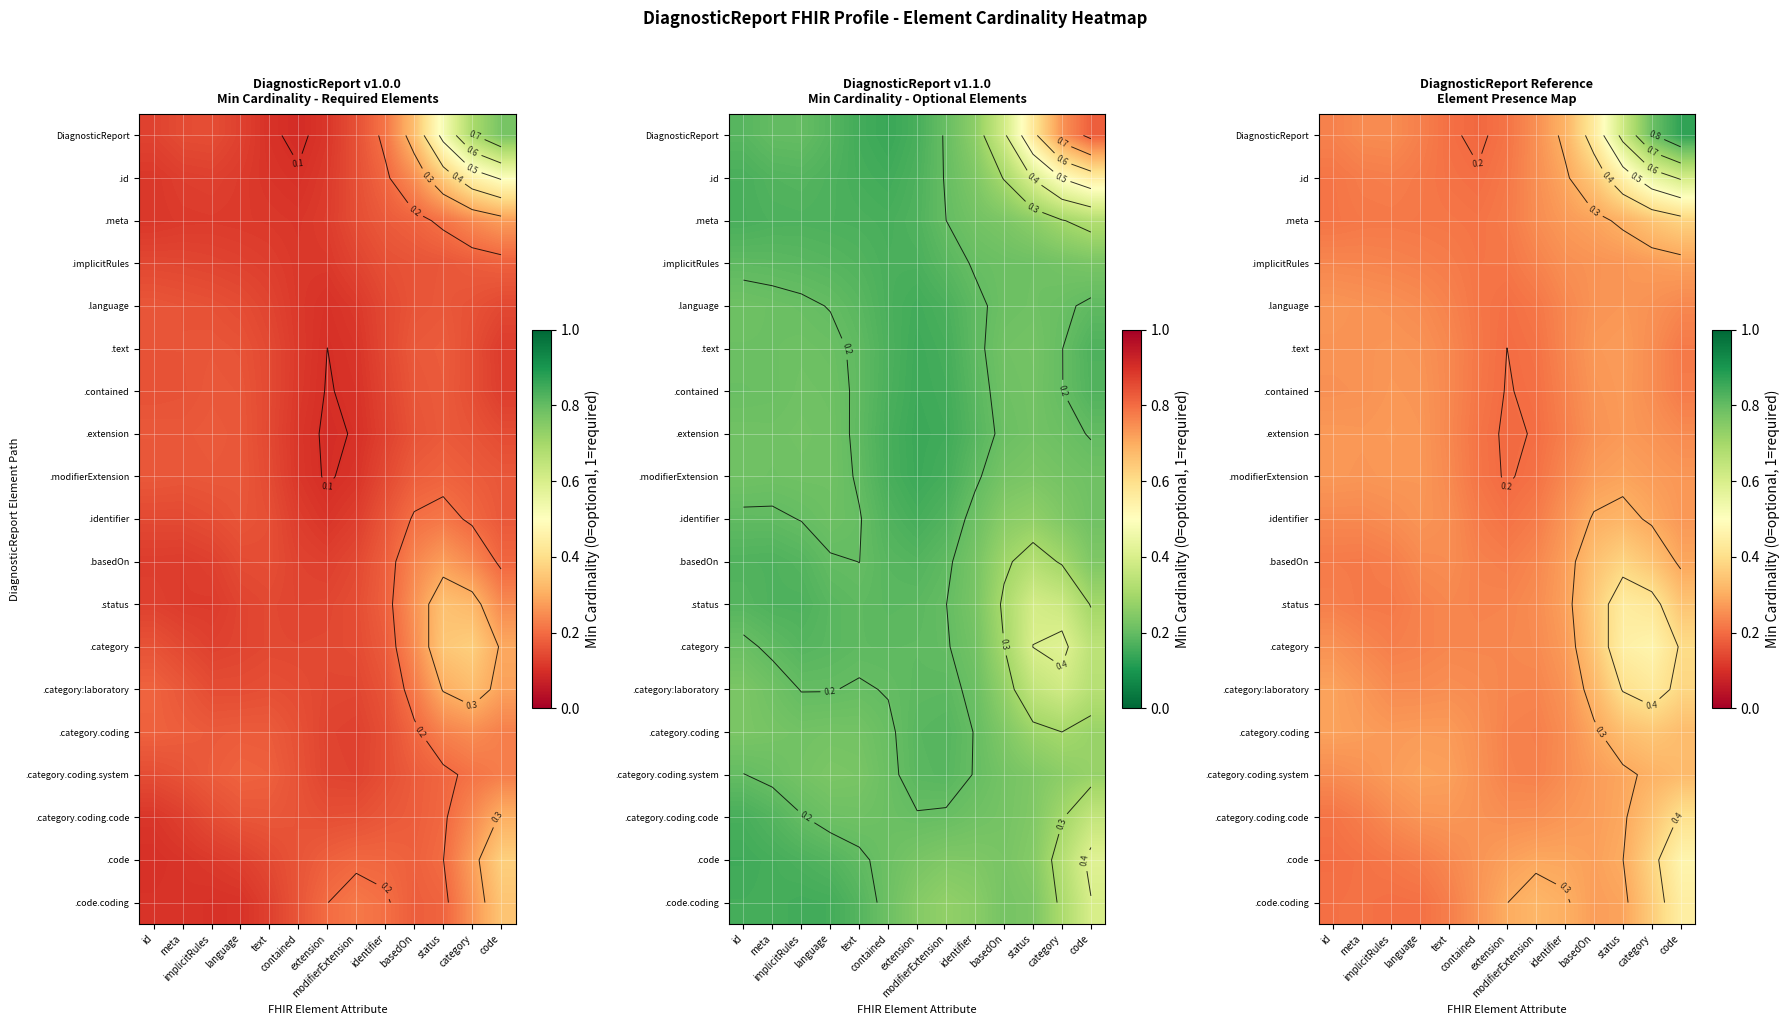

At which category is the sum across all series the highest?

code